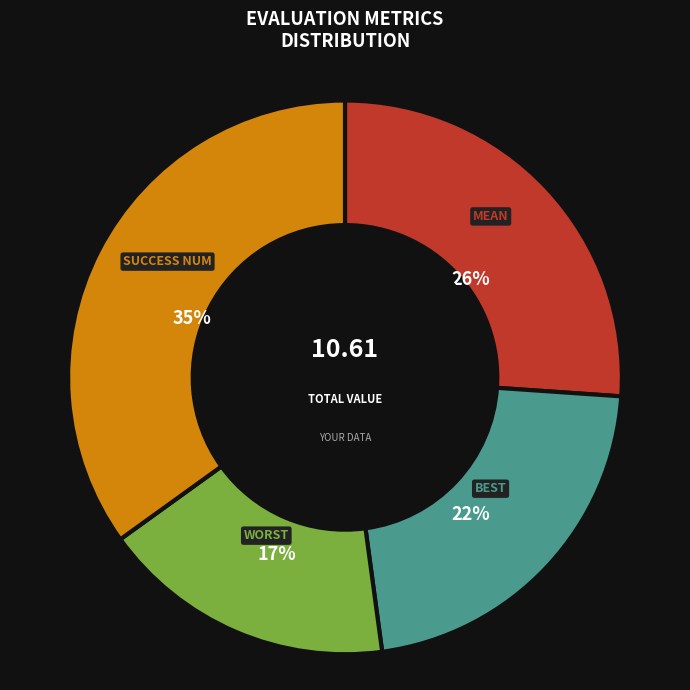

Is there a majority slice in this chart?

No